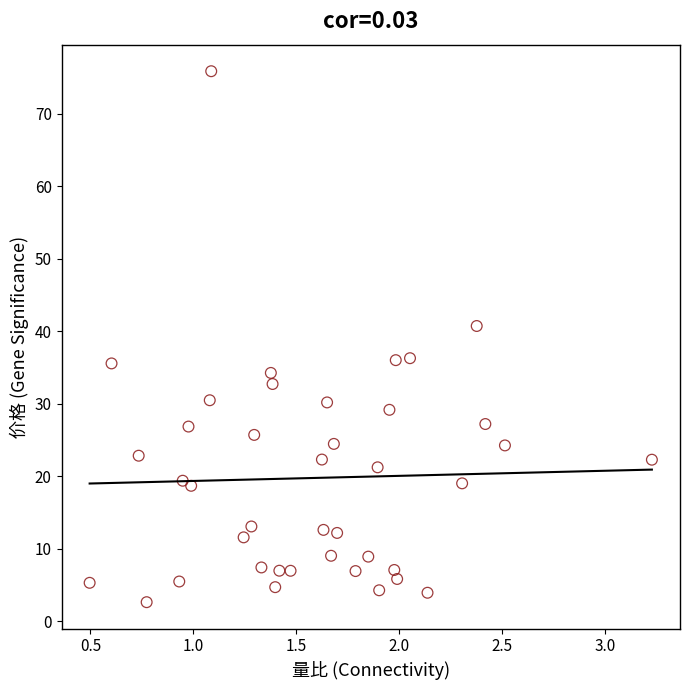

What Y value in the scatter plot is closest to 39?

40.7